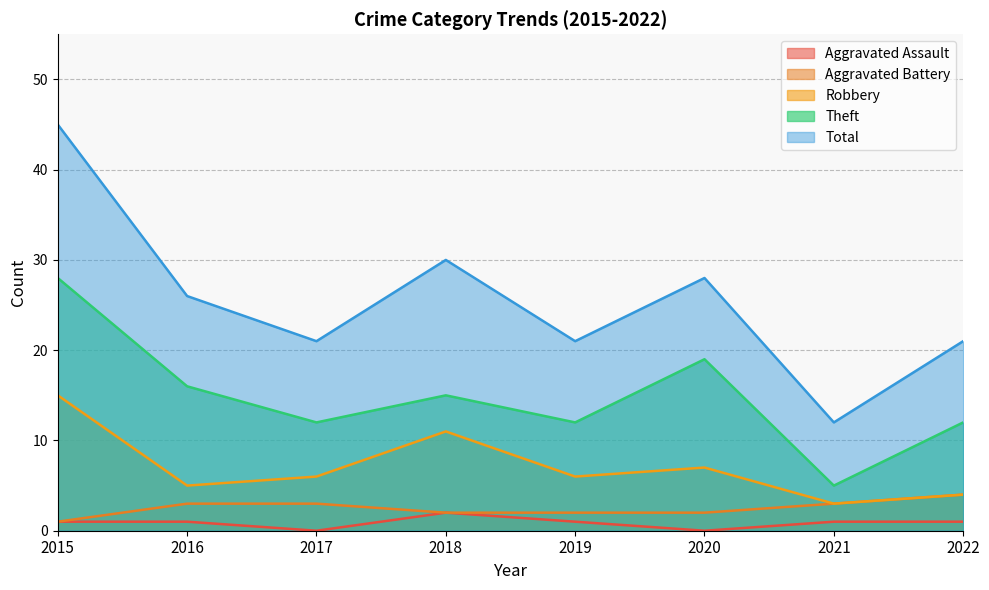

Which category has the highest value in the Robbery series?

2015